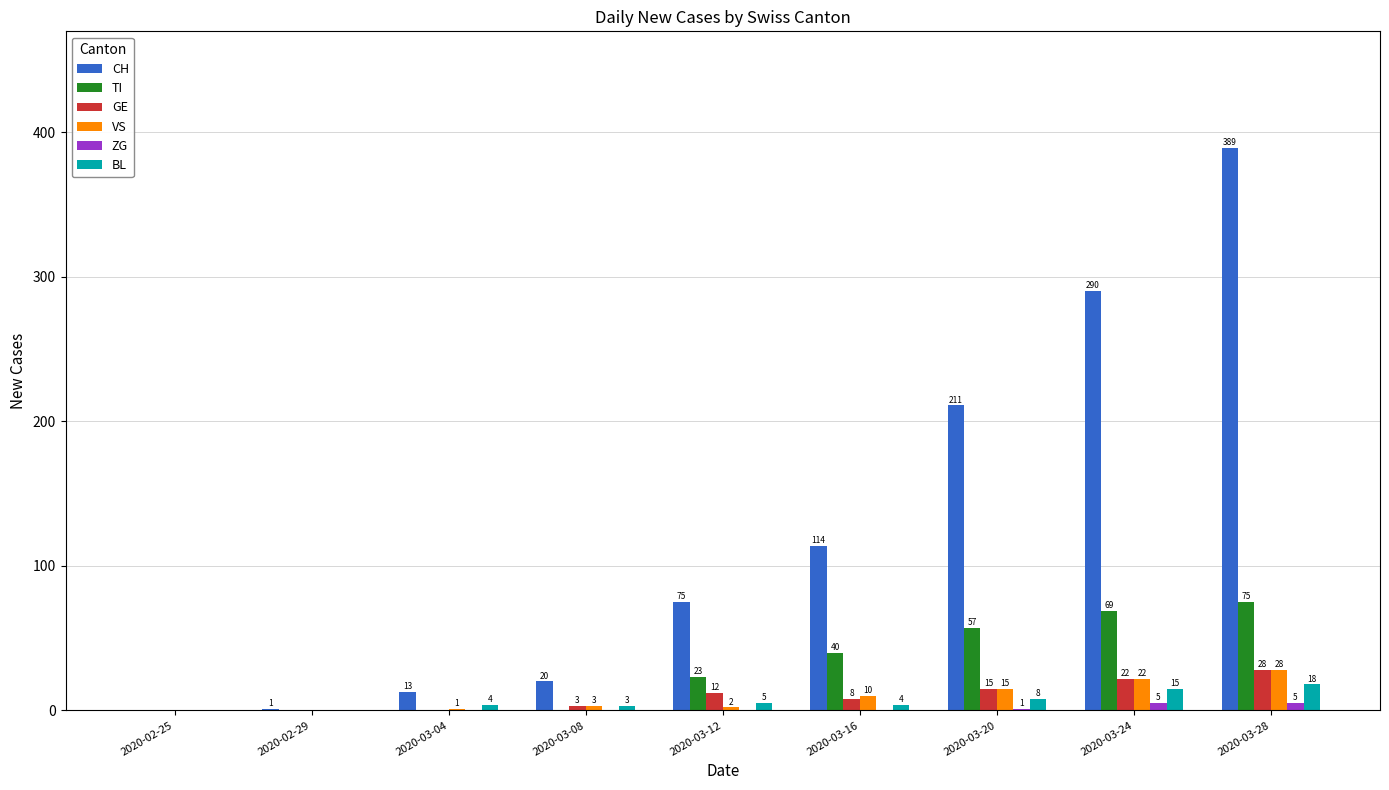

What is the total value across all series at 2020-03-12?

117